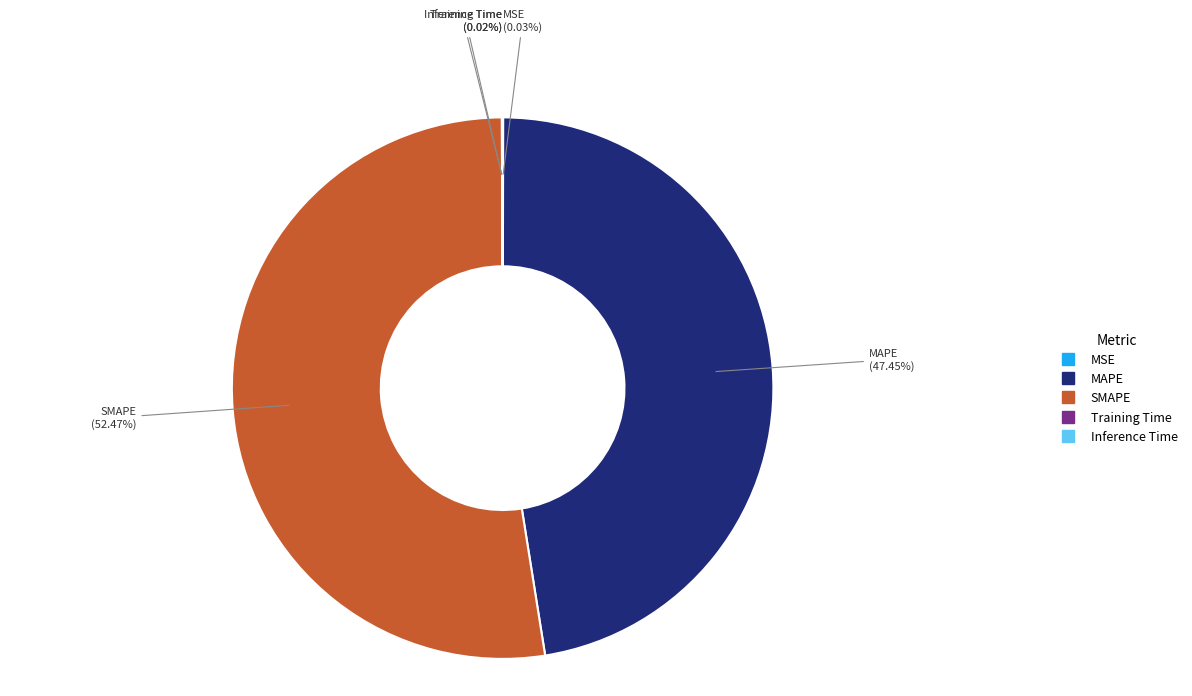

Which slice is the largest?

SMAPE